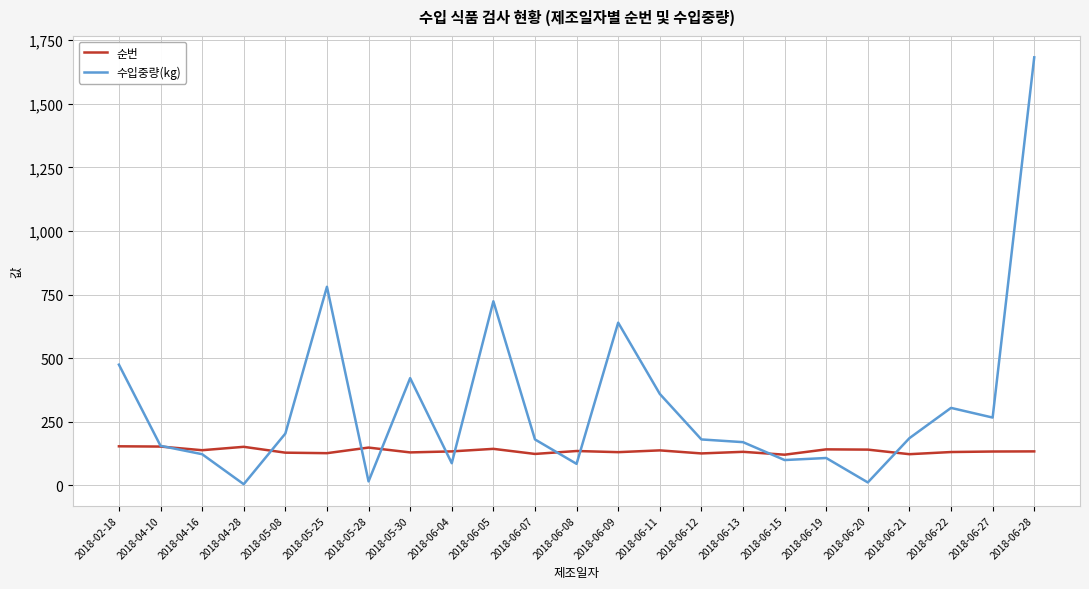

What is the smallest value displayed?

5.0